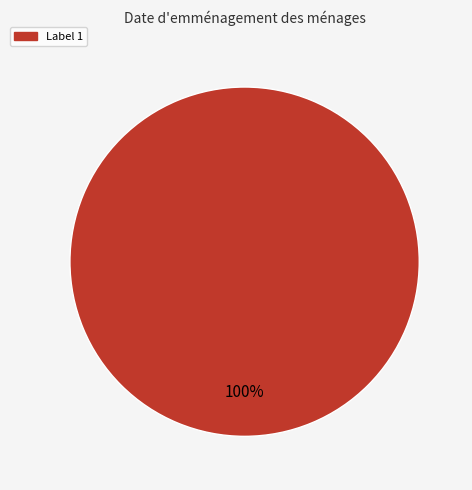

Is there any slice that represents more than half of the pie?

Yes